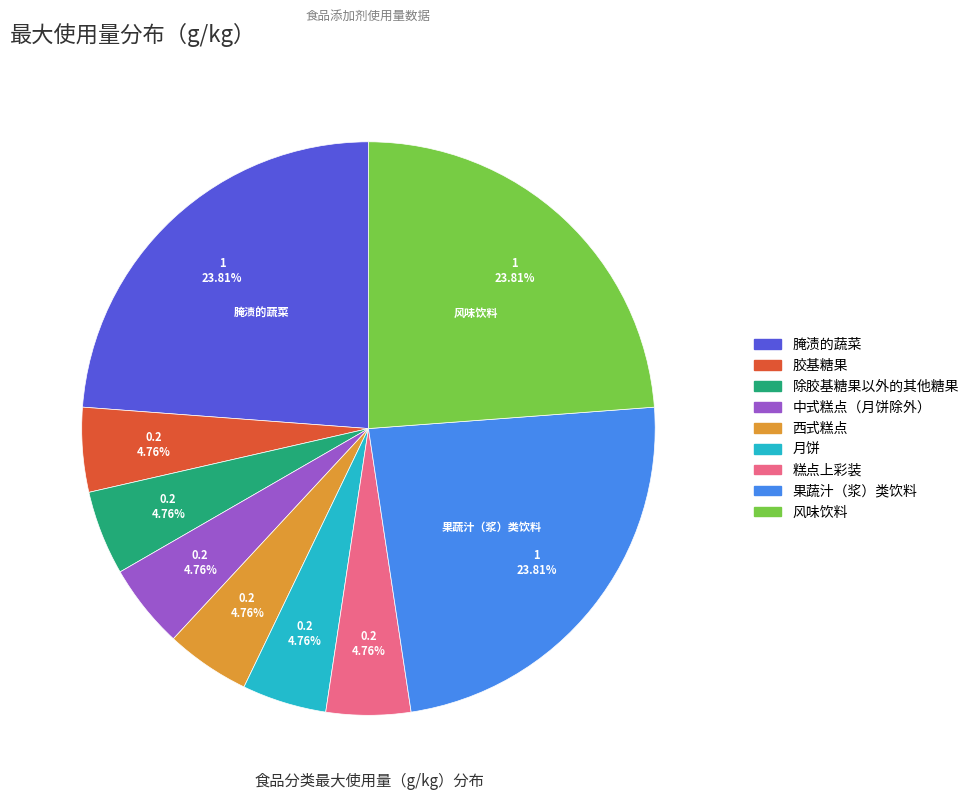

What is the total percentage of 果蔬汁（浆）类饮料 and 糕点上彩装?

28.6%